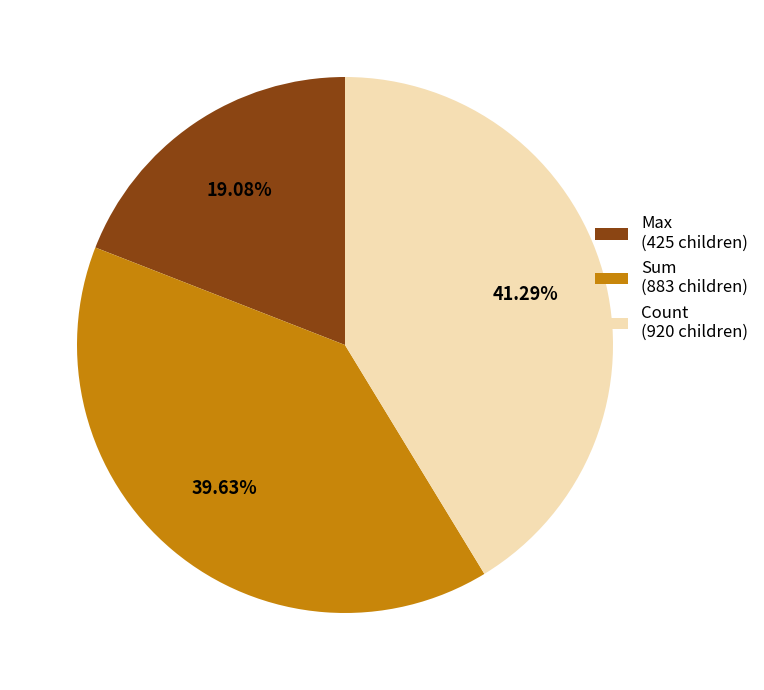

Is there a majority slice in this chart?

No